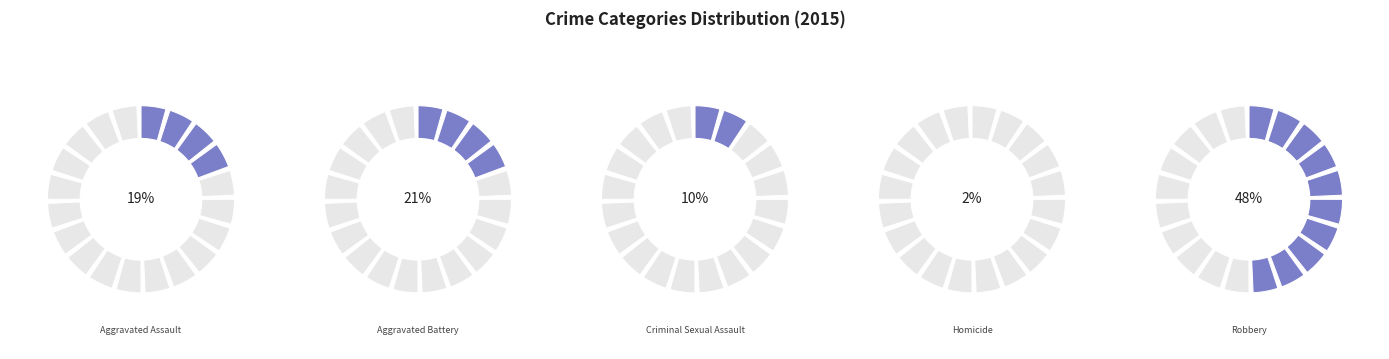

What is the smallest slice in the pie chart?

Homicide